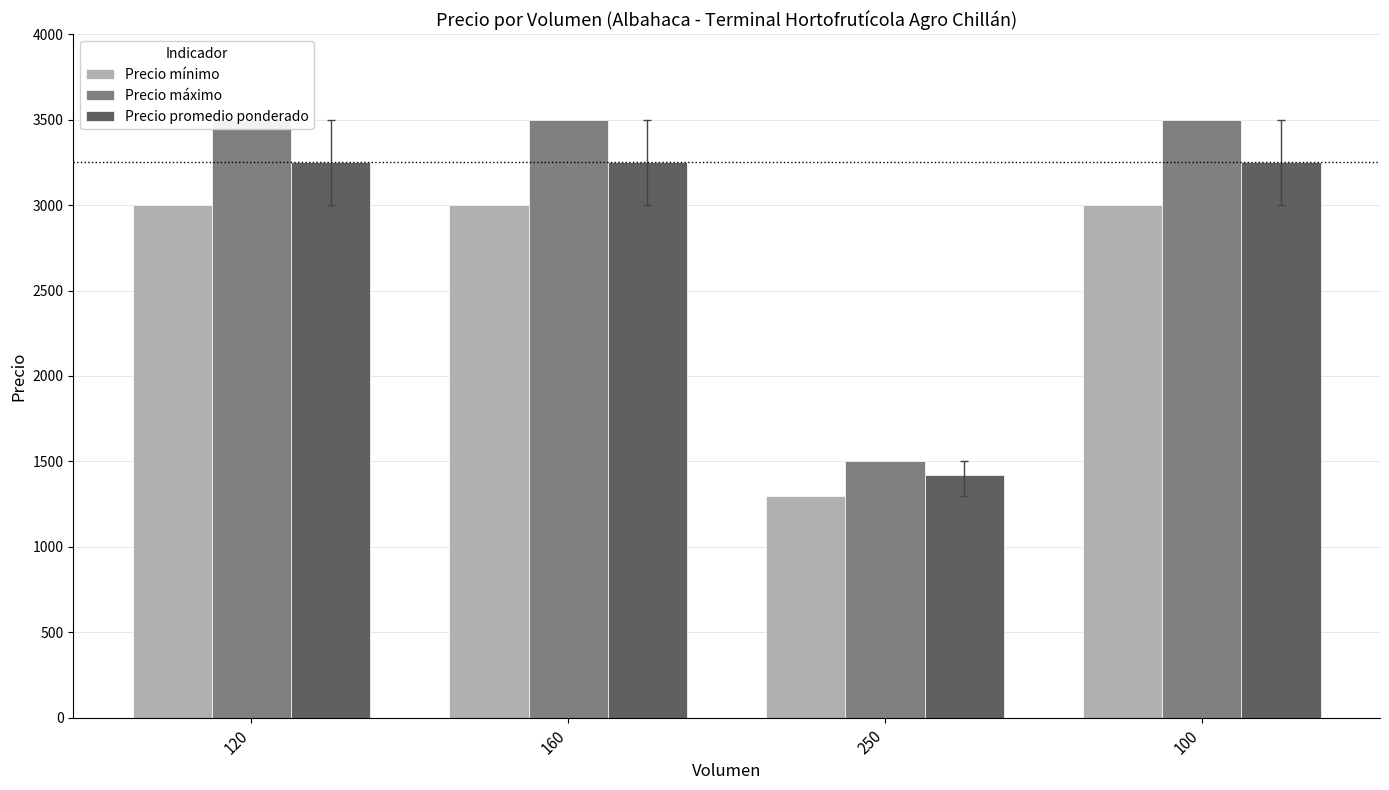

Is it true that Precio mínimo equals 3000 at 100?

True